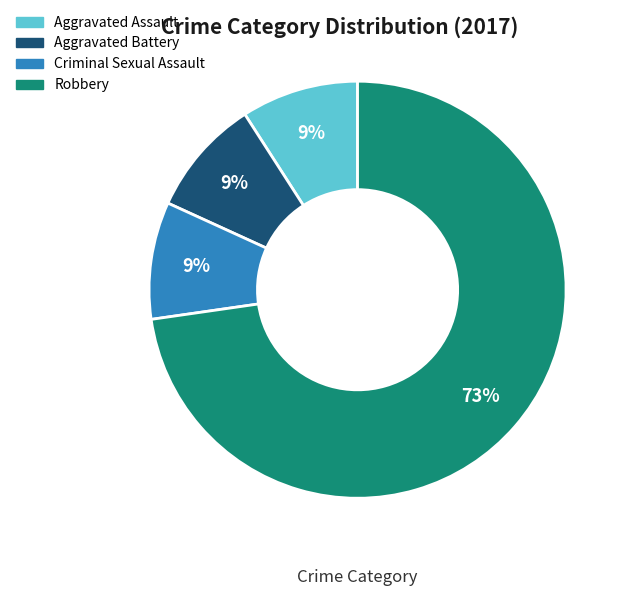

To the nearest percent, what is the average slice percentage?

25%